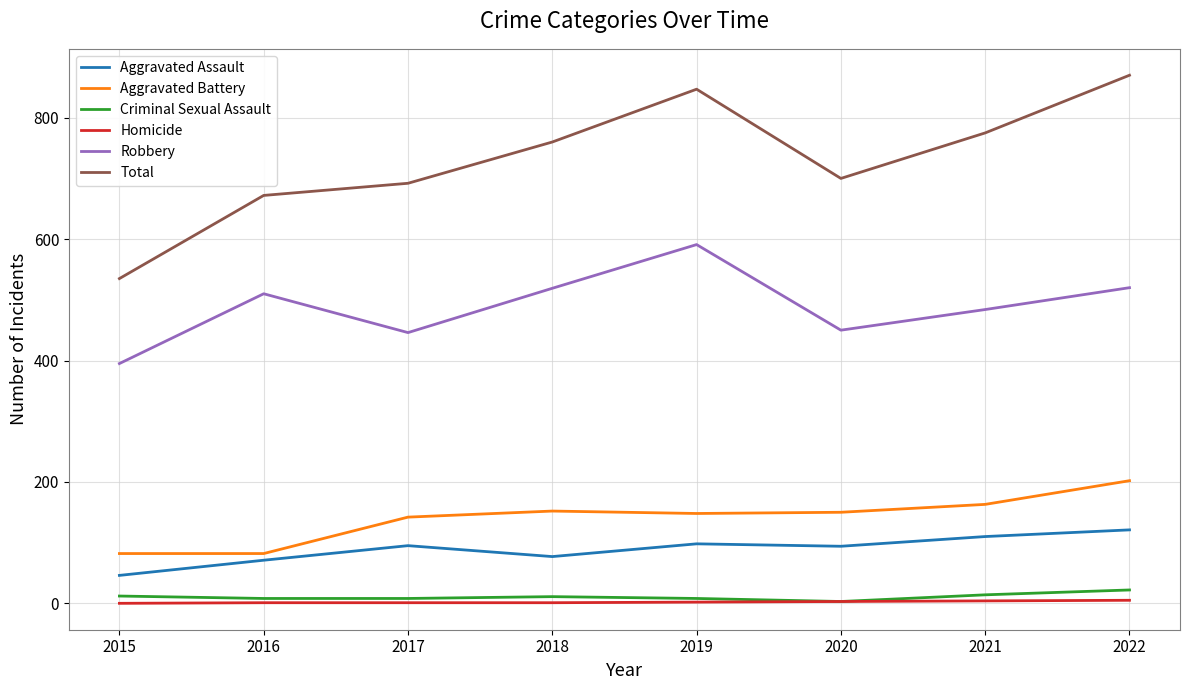

At how many categories does at least one series exceed 547?

7